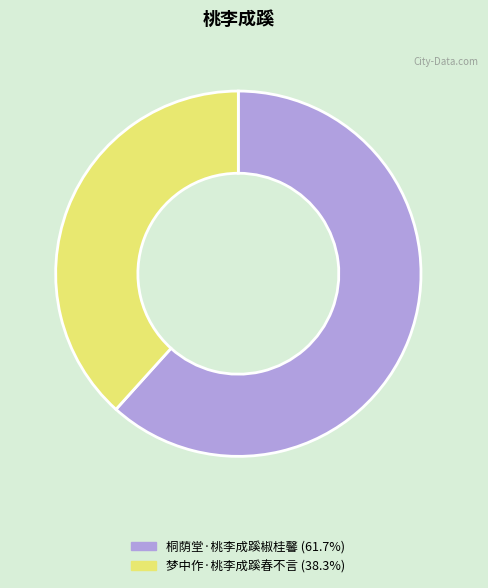

Rank the categories by value from lowest to highest.

梦中作·桃李成蹊春不言, 桐荫堂·桃李成蹊椒桂馨